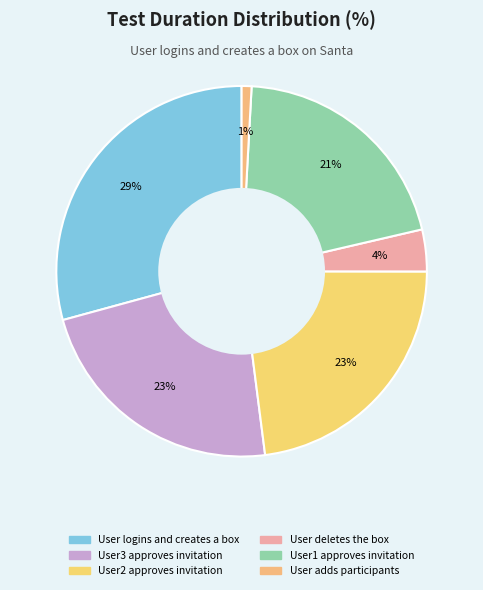

Is the sum of User2 approves invitation and User1 approves invitation greater than half?

No